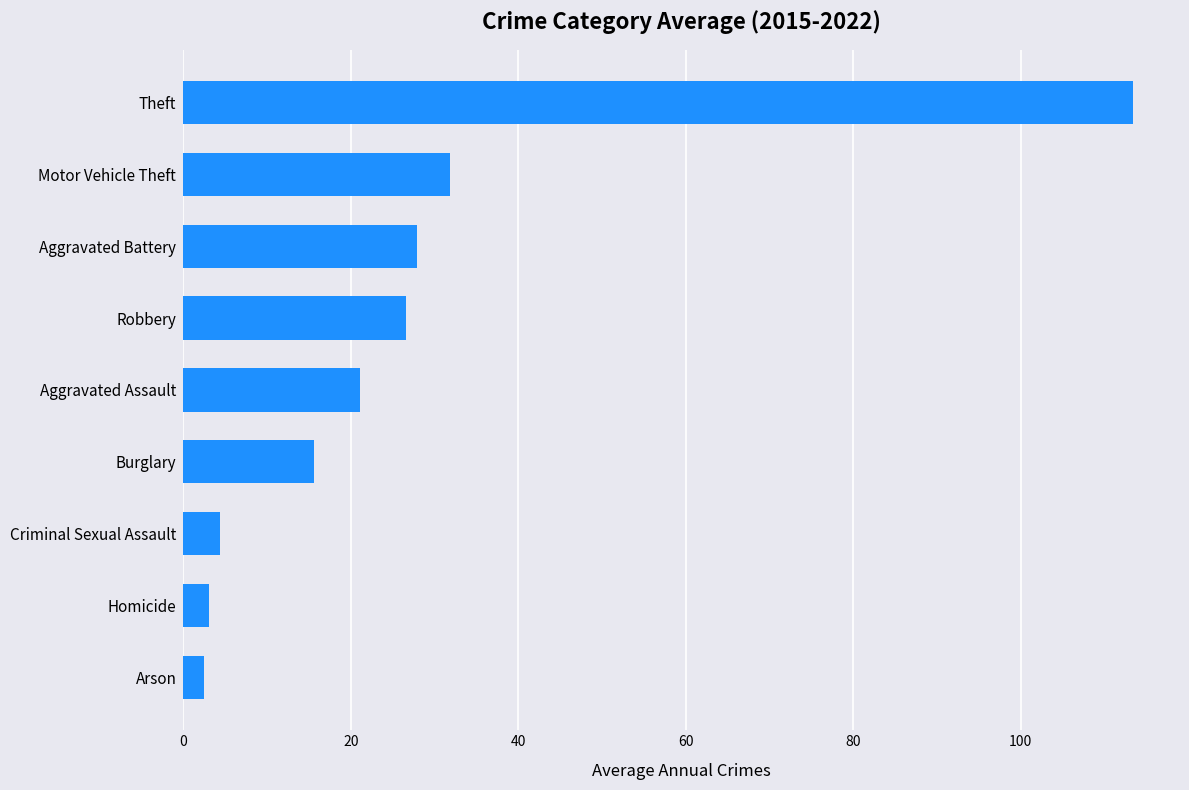

Between Aggravated Assault and Robbery, which is larger?

Robbery